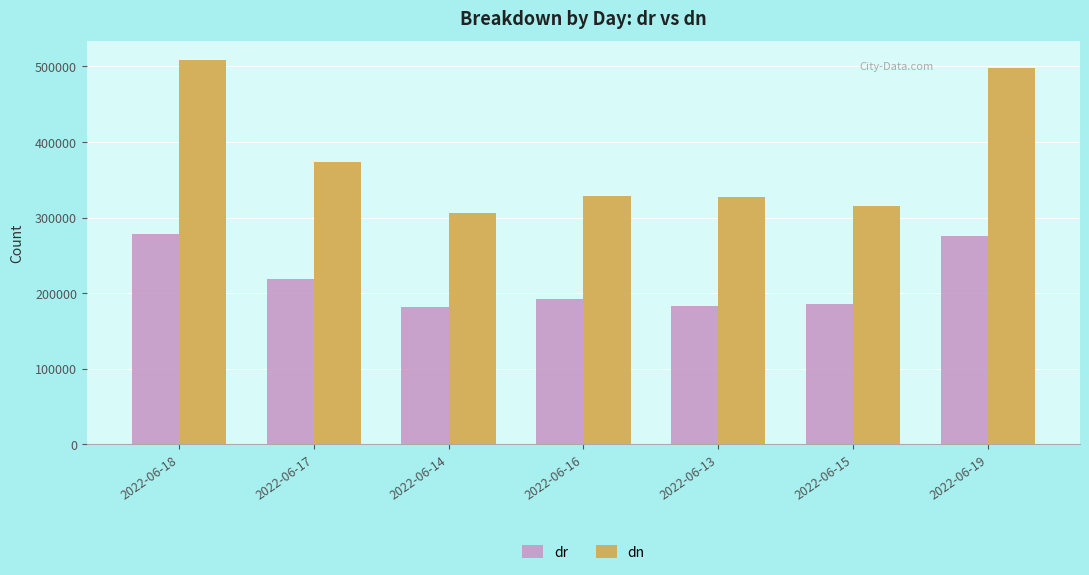

How many distinct data groups are displayed?

2